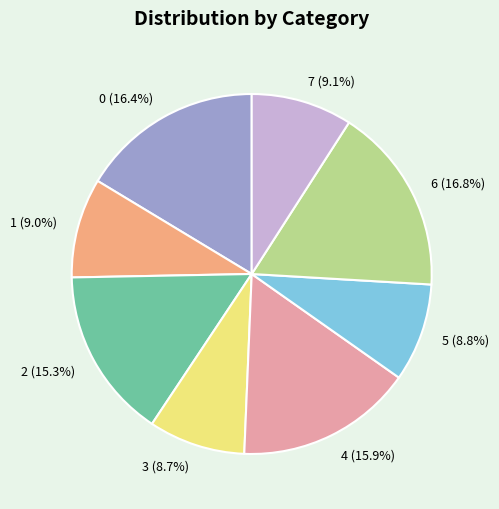

Does 5 account for over 50% of the chart?

No